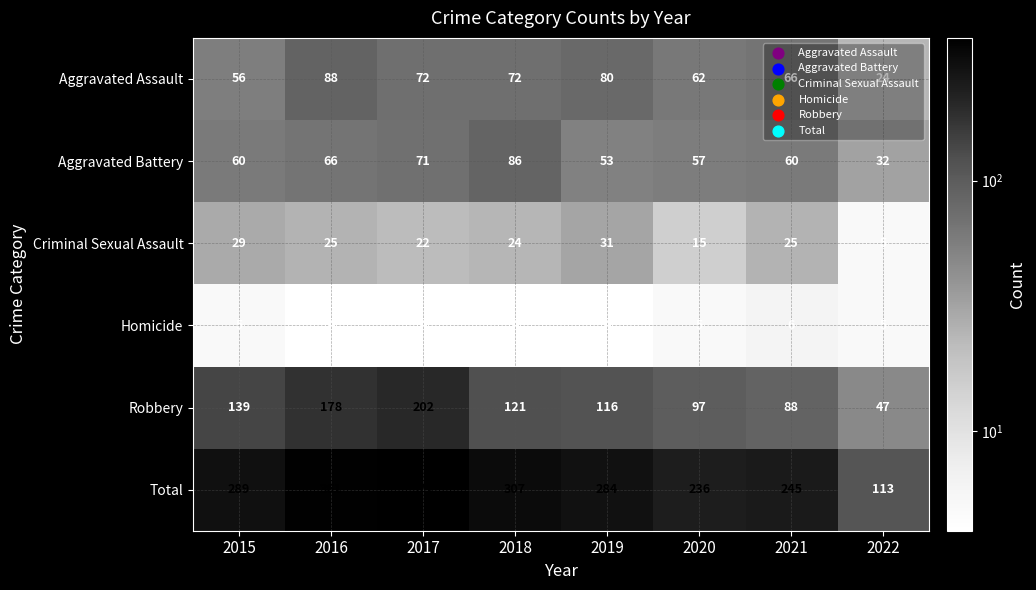

What is the smallest value displayed?

4